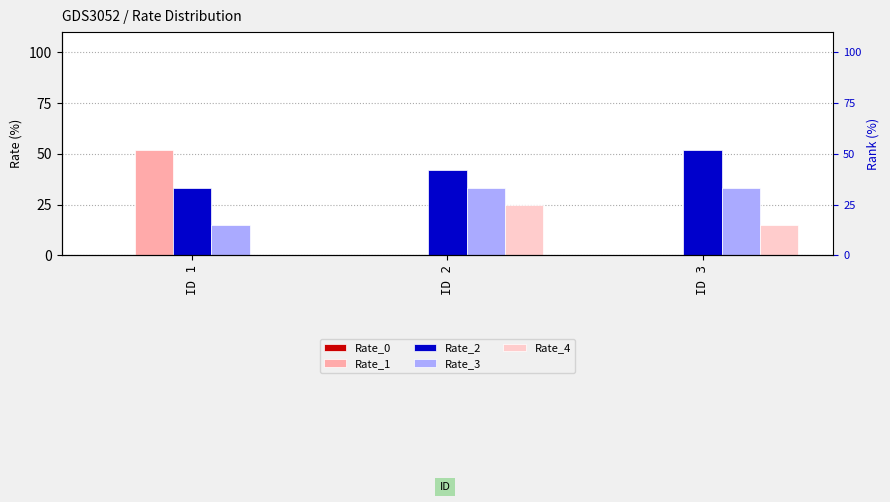

Reading right to left, list all the values displayed in this chart.

Rate_0: 0	0	0
Rate_1: 0	0	52
Rate_2: 52	42	33
Rate_3: 33	33	15
Rate_4: 15	25	0